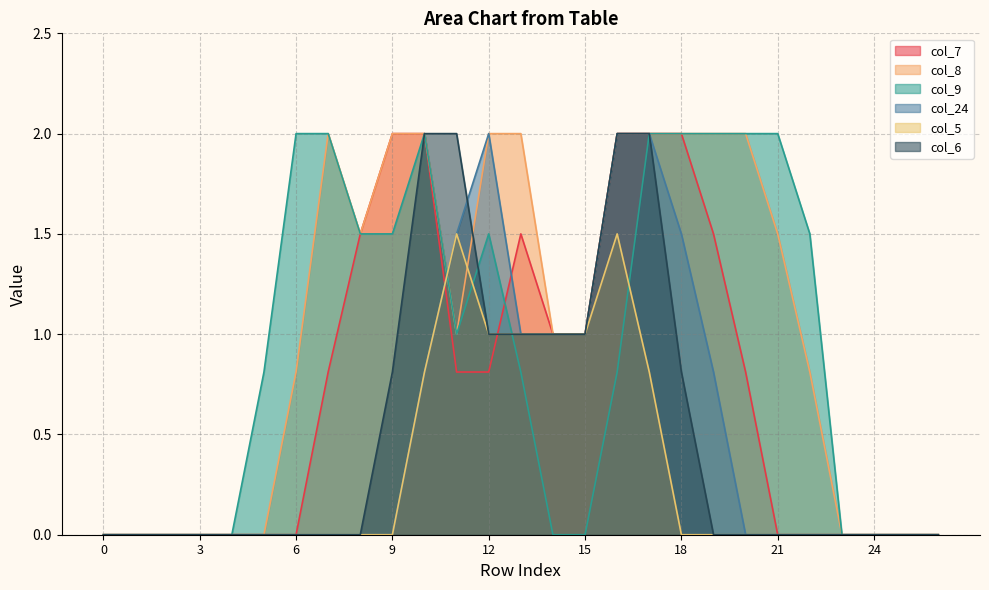

What is the highest value of the col_8 series?

2.0